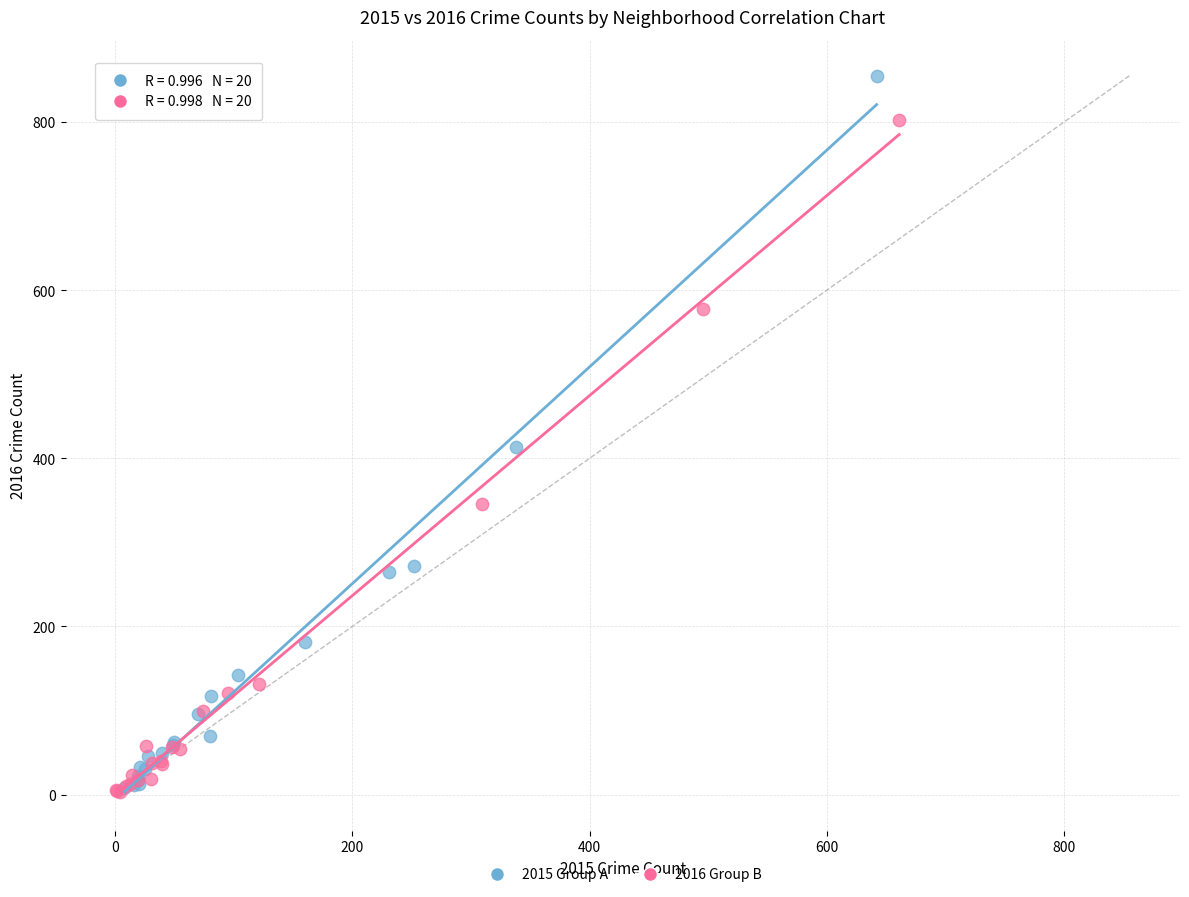

Which series reaches the maximum Y coordinate?

2015 Group A